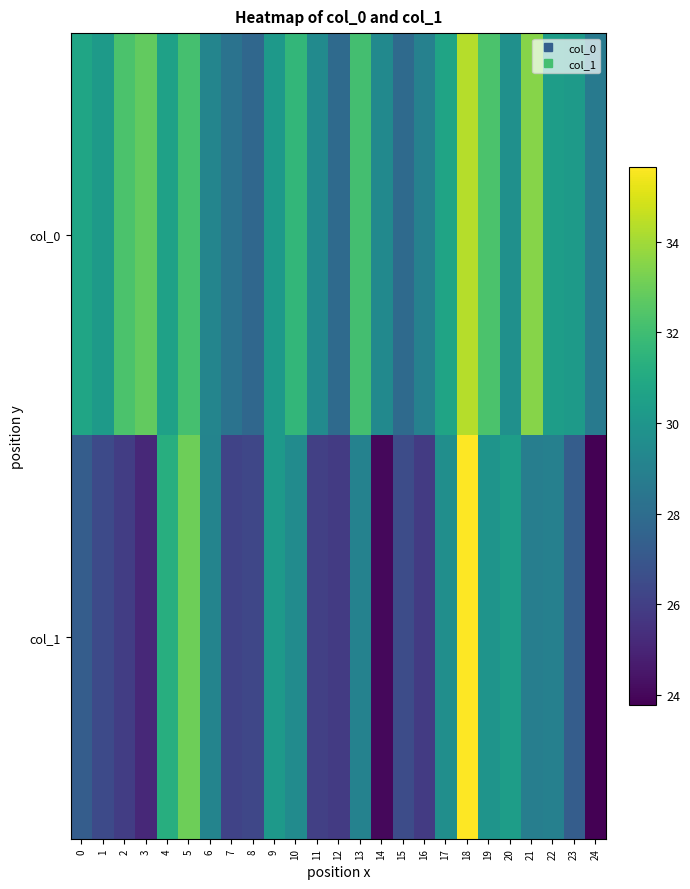

Reading left to right, extract all data points from this chart.

col_0: 0=30.8	1=30.2	2=32.3	3=32.8	4=30.6	5=32.2	6=29.2	7=28.3	8=27.7	9=30.2	10=31.6	11=29.4	12=27.9	13=32.1	14=29.4	15=27.9	16=29.0	17=30.7	18=34.3	19=32.3	20=29.7	21=33.5	22=30.4	23=30.3	24=28.6
col_1: 0=27.3	1=26.4	2=25.9	3=25.2	4=31.2	5=33.0	6=29.1	7=26.1	8=26.3	9=30.2	10=29.5	11=26.0	12=25.8	13=29.0	14=24.0	15=26.5	16=25.8	17=29.6	18=35.7	19=29.9	20=30.4	21=28.8	22=29.0	23=27.3	24=23.8